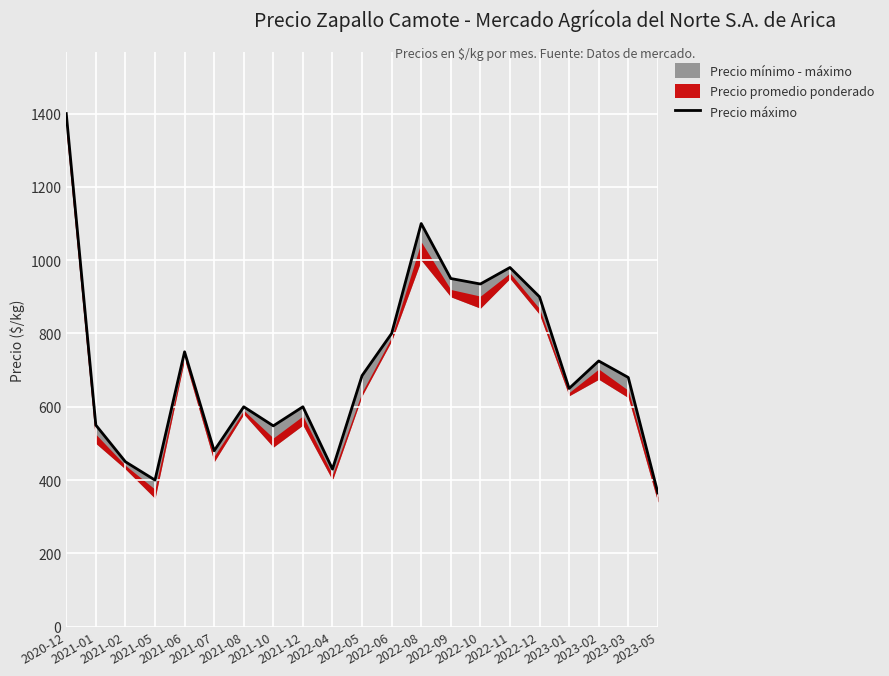

Rank the categories by value from highest to lowest.

2020-12, 2022-08, 2022-11, 2022-09, 2022-10, 2022-12, 2022-06, 2021-06, 2023-02, 2022-05, 2023-03, 2023-01, 2021-08, 2021-12, 2021-01, 2021-10, 2021-07, 2021-02, 2022-04, 2021-05, 2023-05